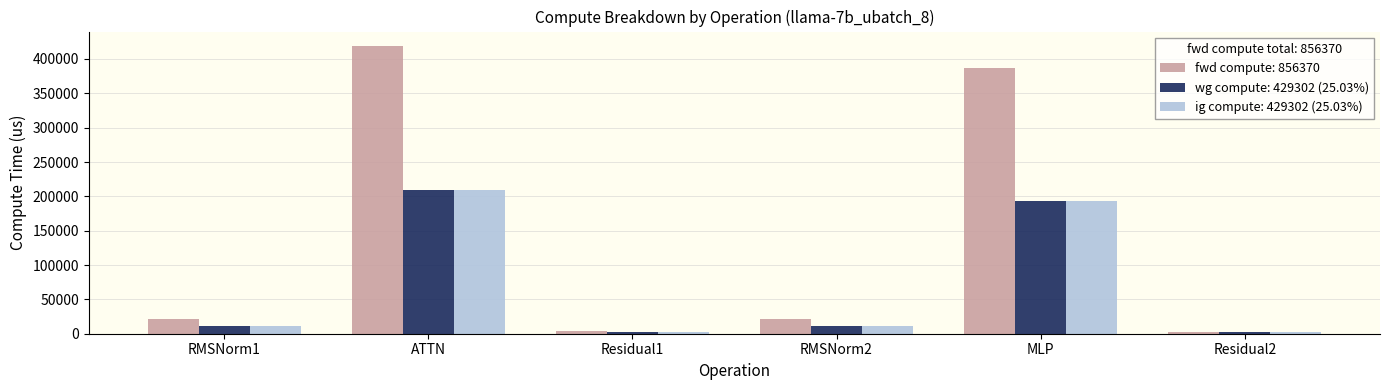

What is the spread (max minus min) of values at MLP?

193398.4